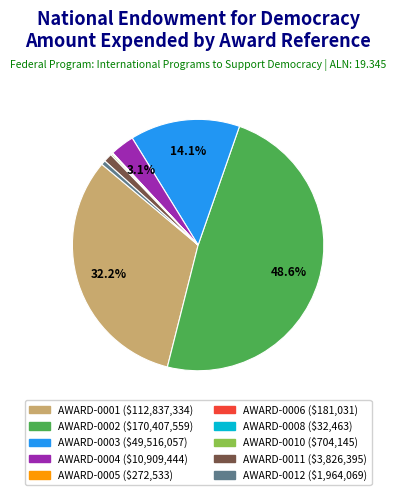

Which slice is the largest?

AWARD-0002